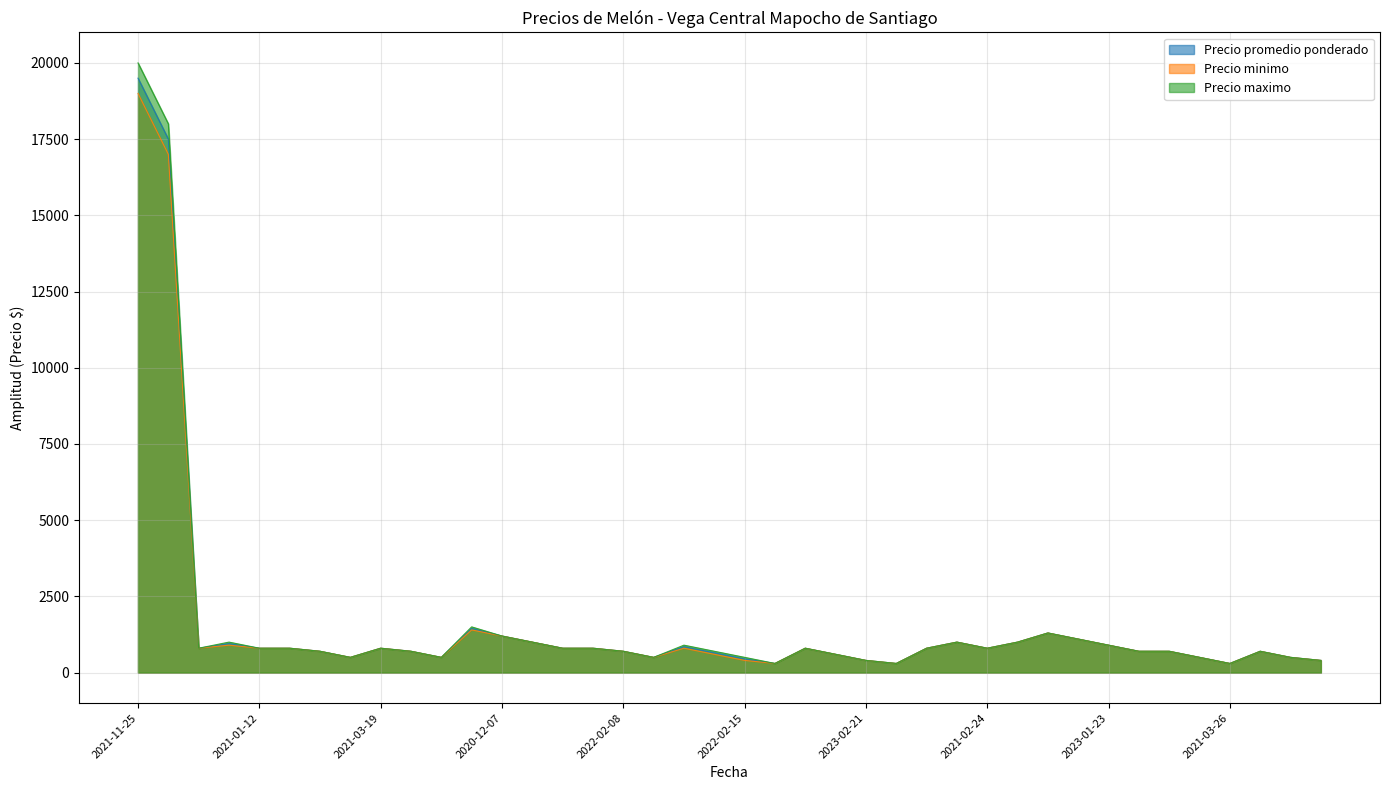

At how many categories does at least one series exceed 9811?

2